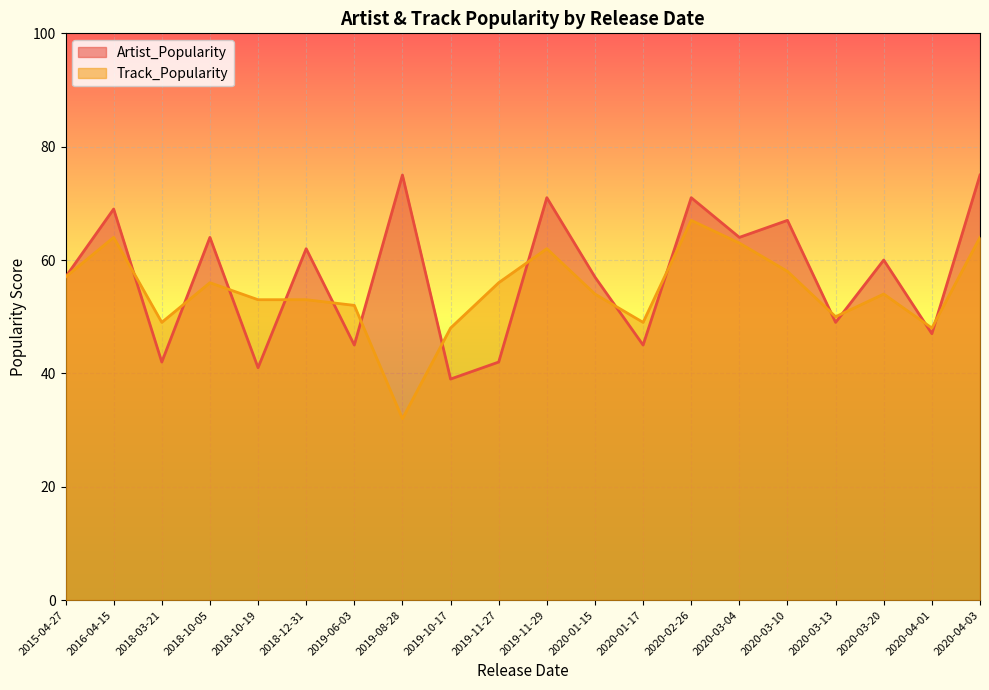

How many series are shown in this chart?

2